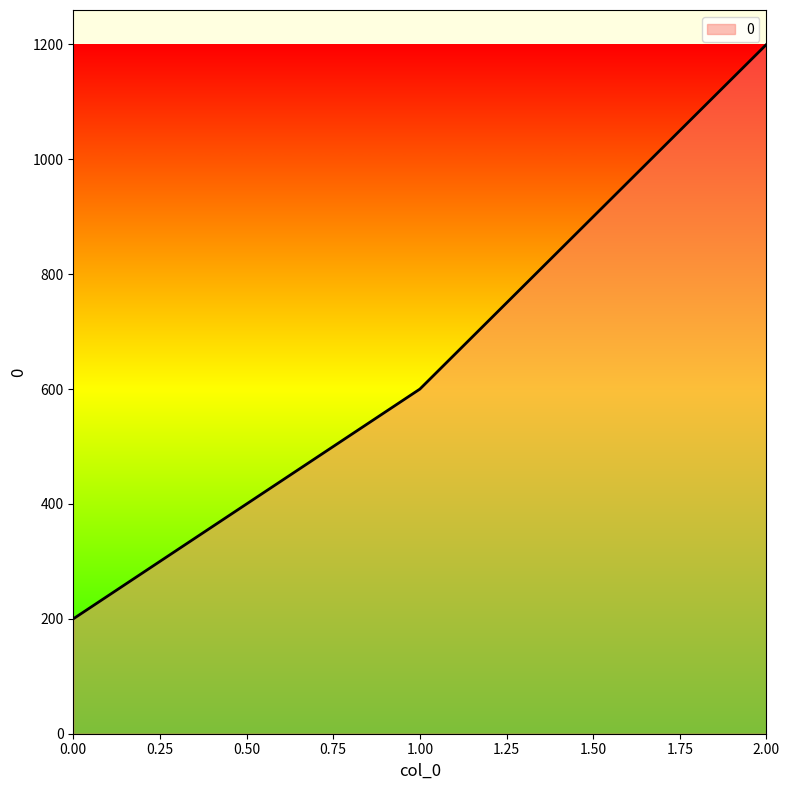

What is the difference between the values at 0.00 and 1.00?

400